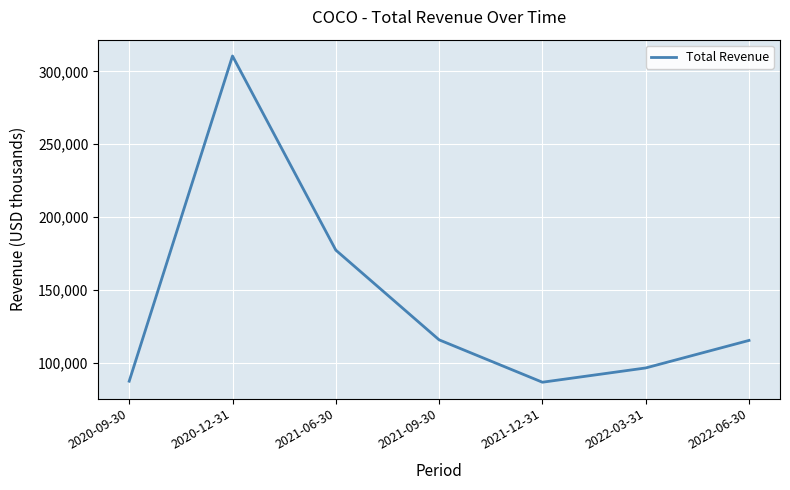

The value at 2022-06-30 is 115300. True or false?

True